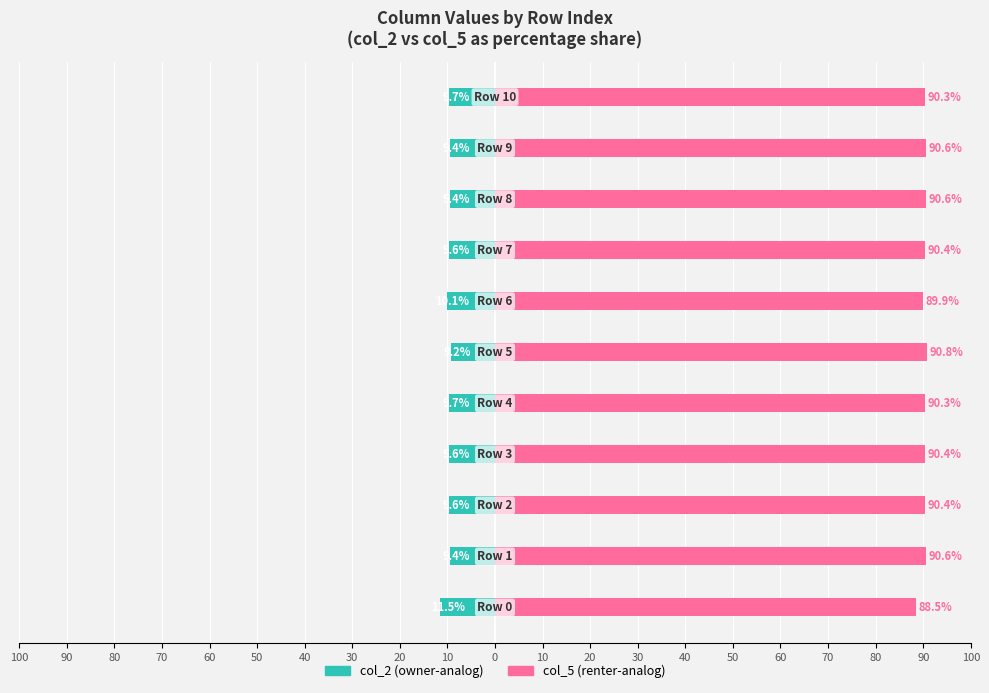

What is the difference between the highest and lowest values at 80?

100.0